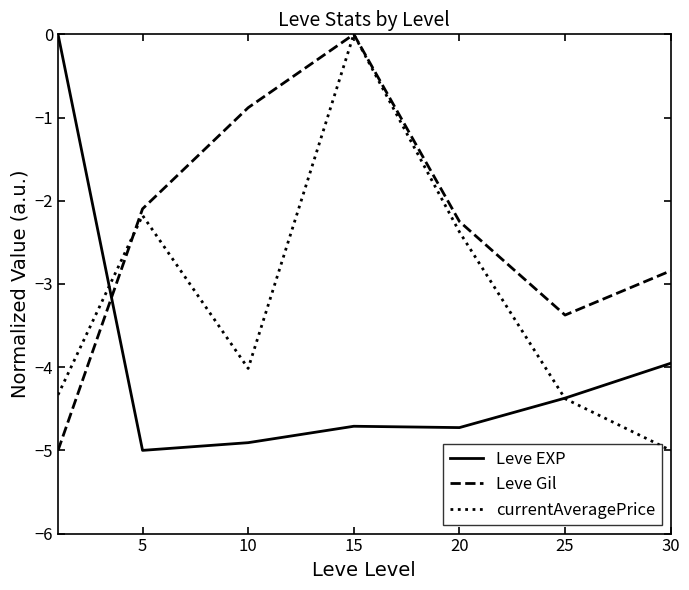

After their last crossing, which series has the higher values: Leve EXP or Leve Gil?

Leve Gil